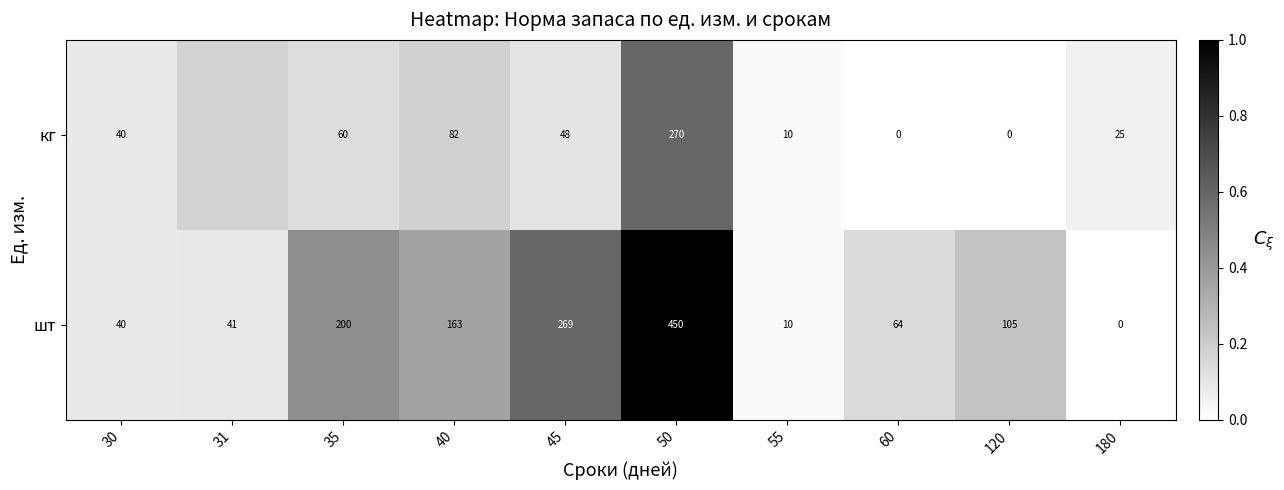

Rank the series at 40 from lowest to highest value.

кг, шт